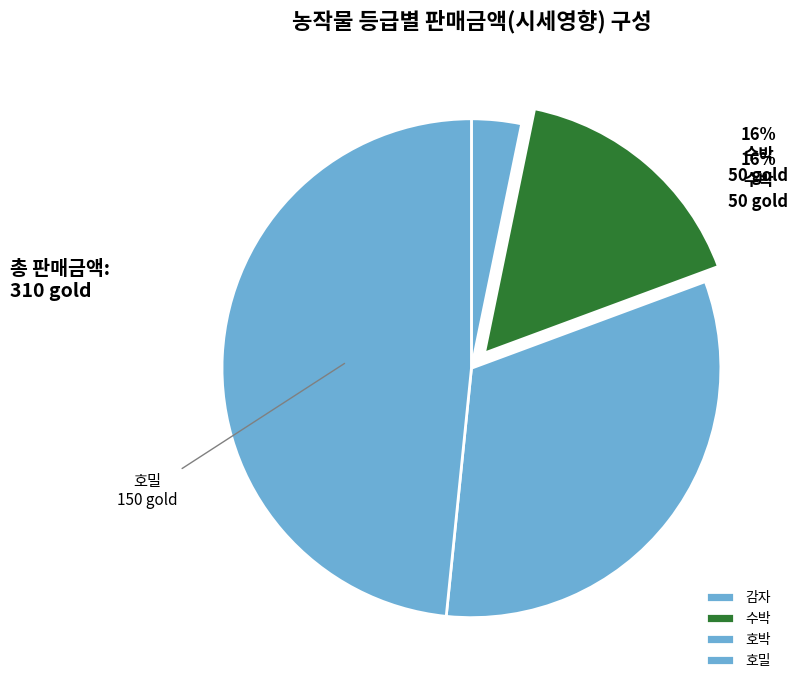

Which slice is the smallest?

감자